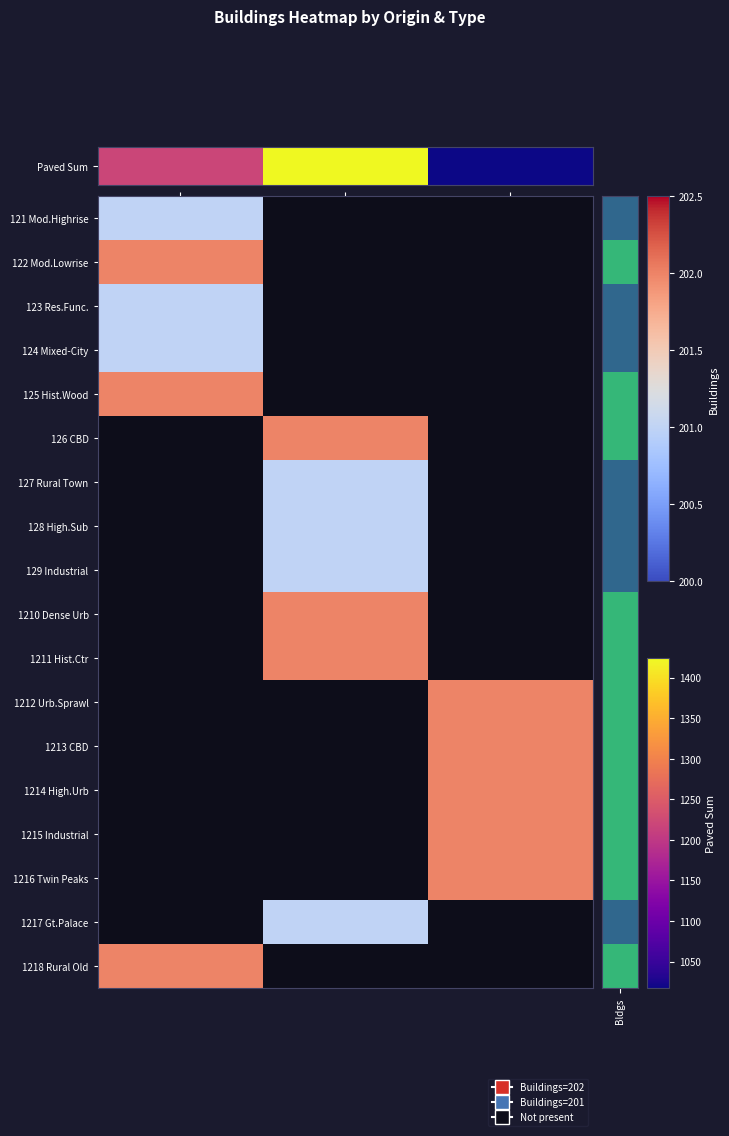

Rank the series by their maximum value, from highest to lowest.

Paved Sum, 122 Mod.Lowrise, 125 Hist.Wood, 126 CBD, 127 Rural Town, 128 High.Sub, 129 Industrial, 1210 Dense Urb, 1211 Hist.Ctr, 1212 Urb.Sprawl, 1213 CBD, 1214 High.Urb, 1215 Industrial, 1216 Twin Peaks, 1217 Gt.Palace, 1218 Rural Old, 123 Res.Func., 124 Mixed-City